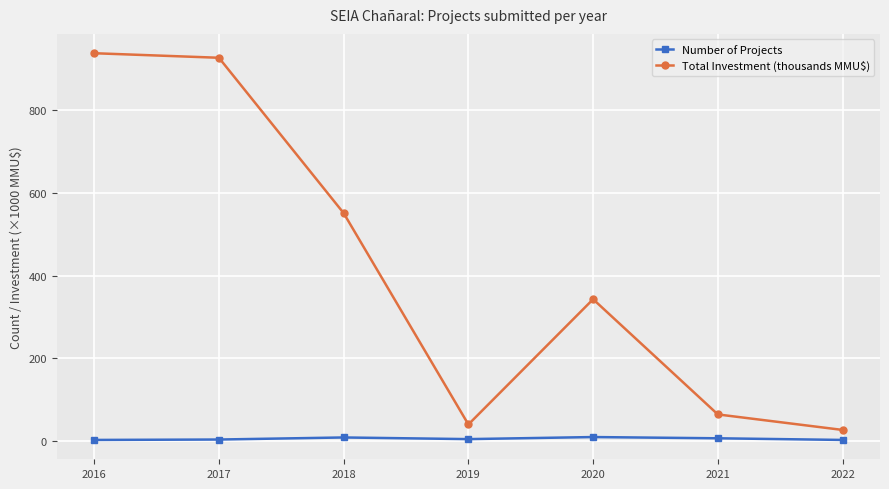

True or false: Total Investment (thousands MMU$) has more than 2 points higher than both neighbors.

False